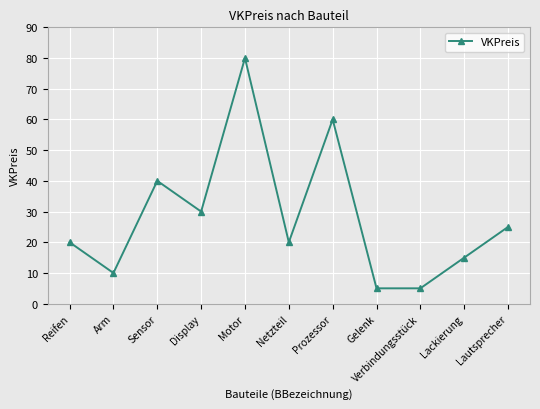

The chart shows a value of 80 at Motor. True or false?

True